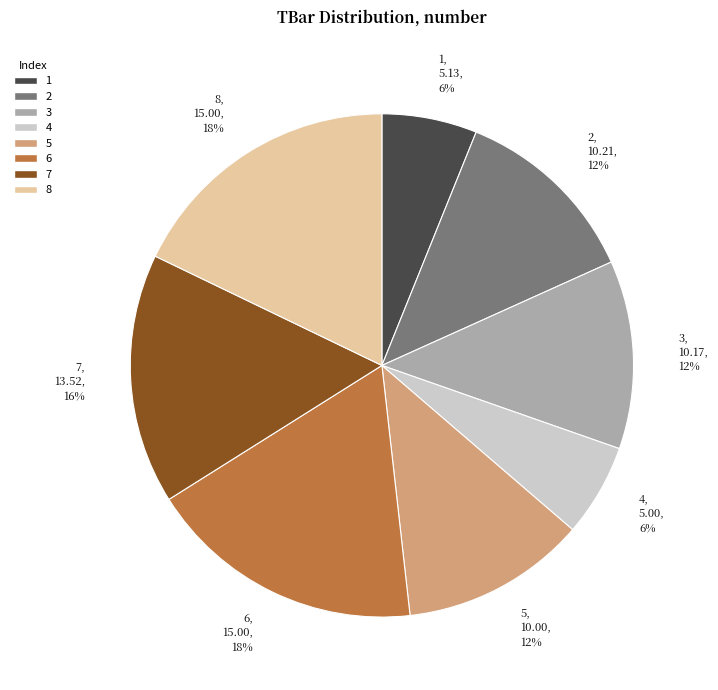

Does 2 represent more than half of the total?

No